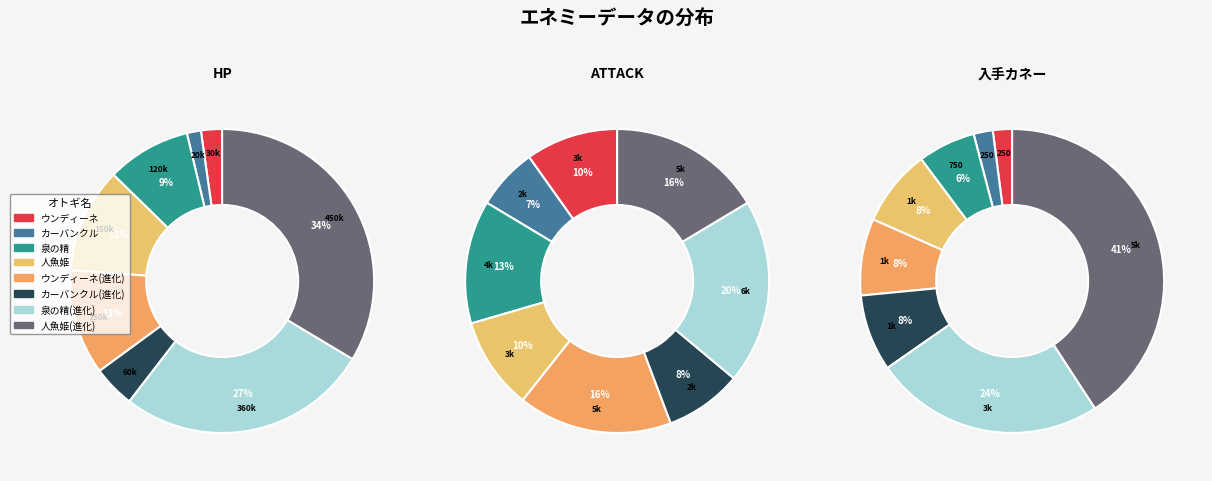

To the nearest percent, what portion does 人魚姫 represent?

11%